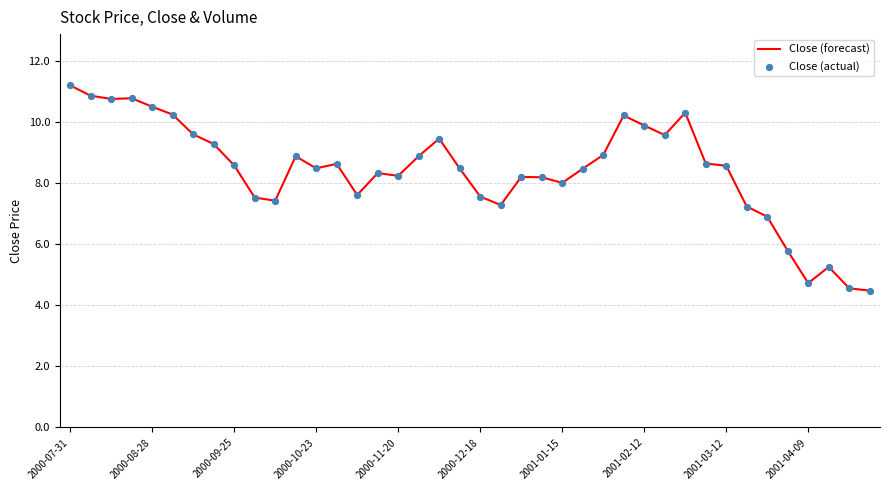

What is the difference between the maximum and minimum values?

6.7